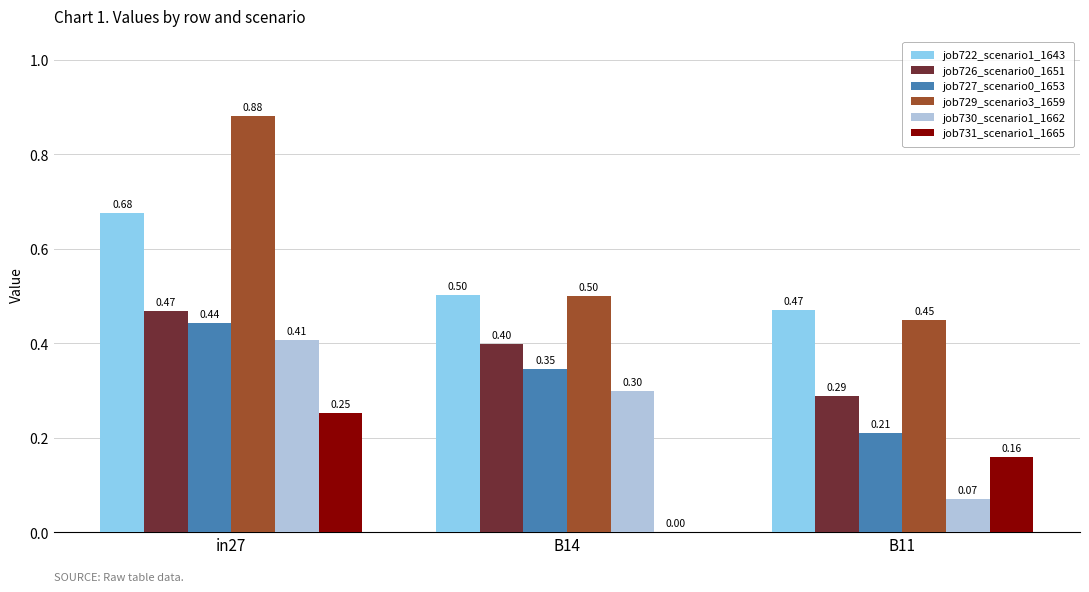

What is the spread (max minus min) of values at in27?

0.6